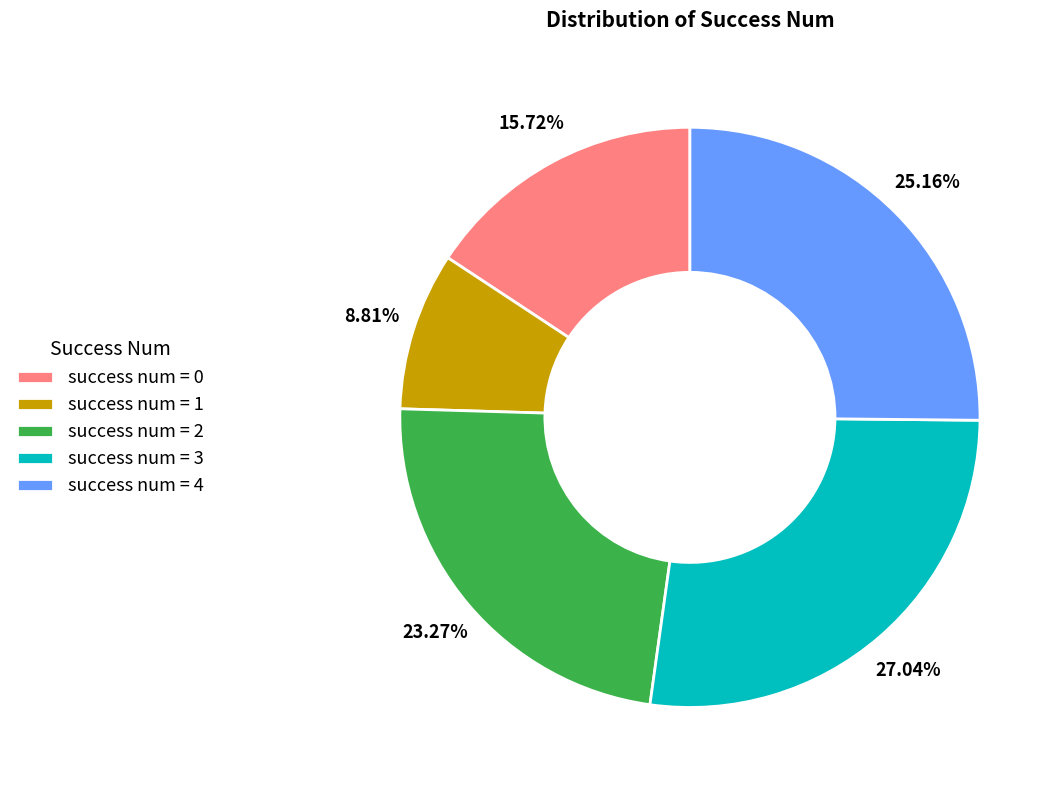

How many slices are in this pie chart?

5